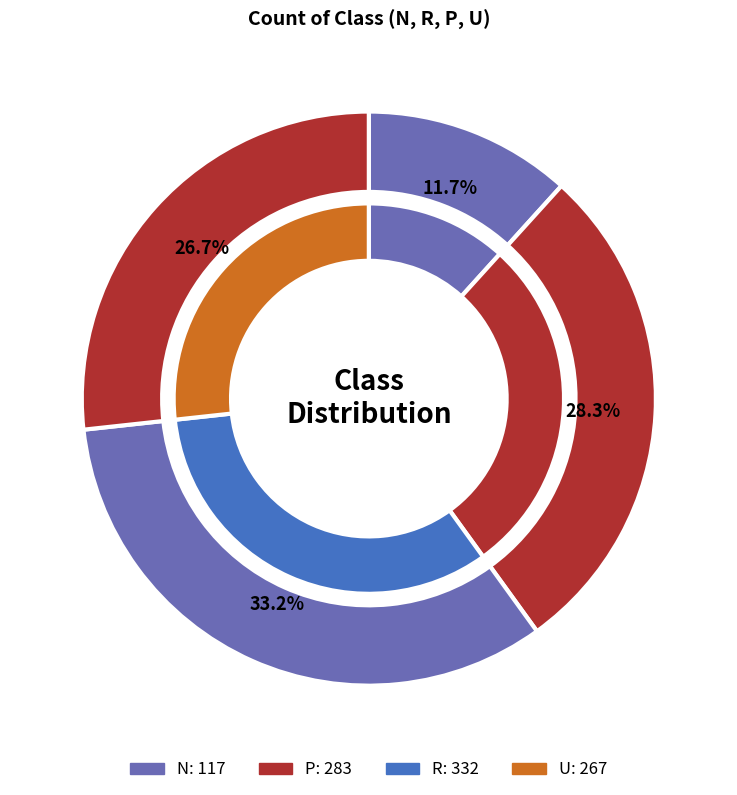

To the nearest percent, what portion does N represent?

12%